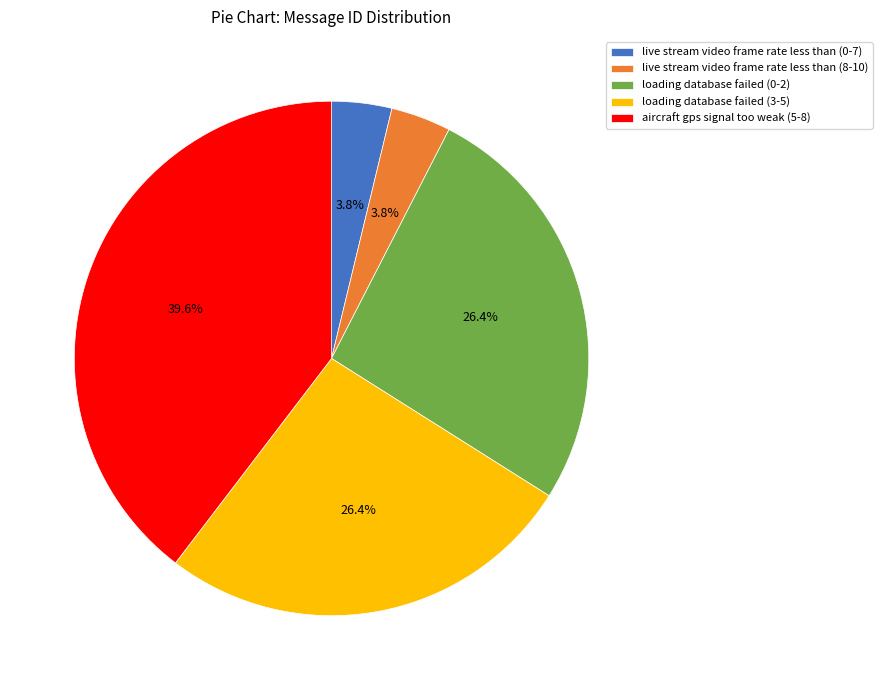

Approximately how many times larger is the value at loading database failed (3-5) compared to loading database failed (0-2)?

1.0